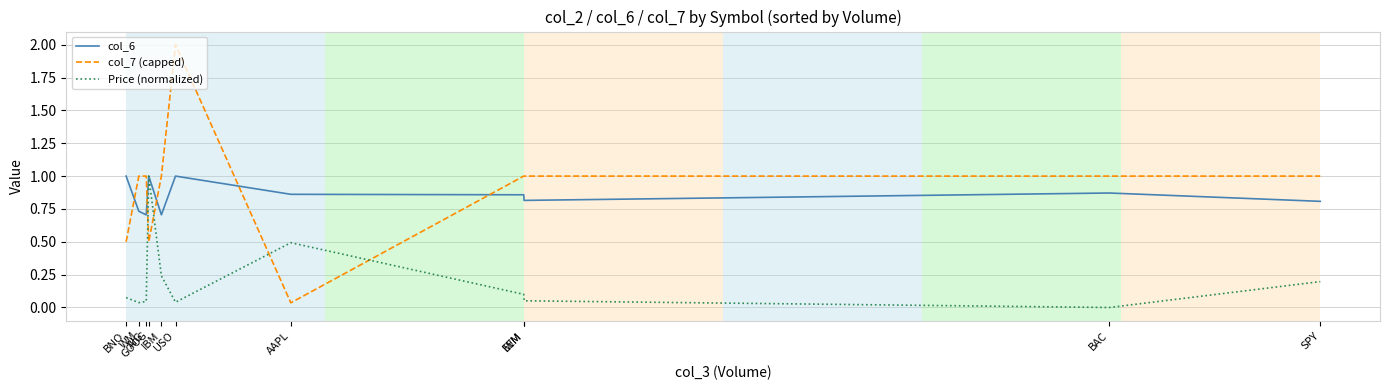

Does the chart have visible grid lines?

Yes